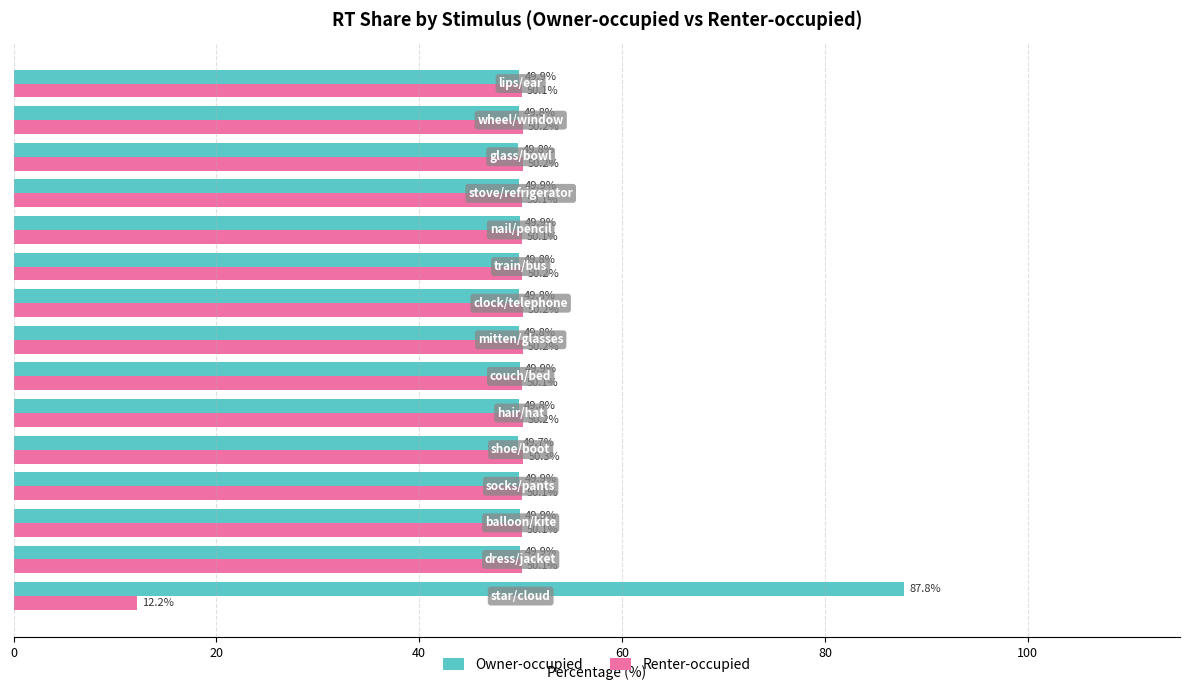

Which series has the largest total across all categories?

Owner-occupied